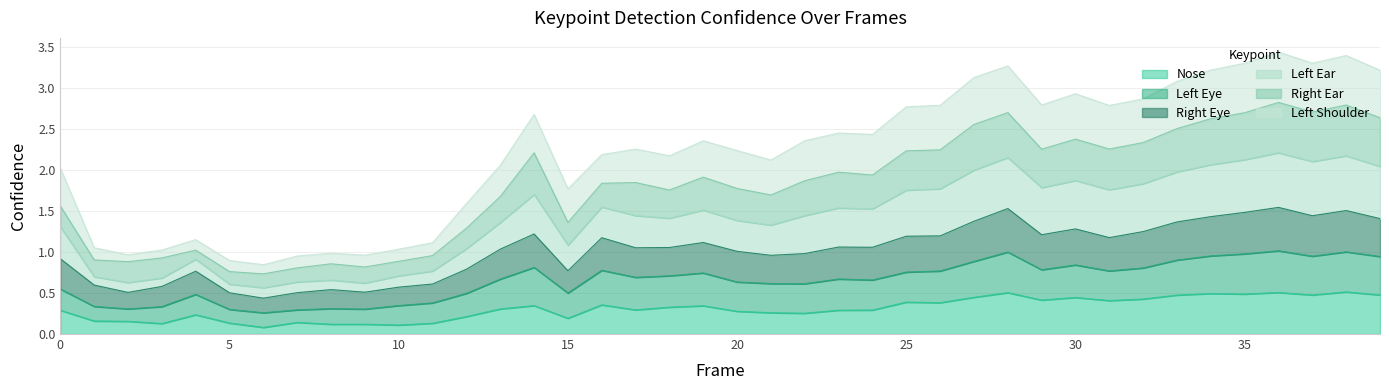

What is the difference between the second highest and minimum values in the a_nose_confidence series?

0.4